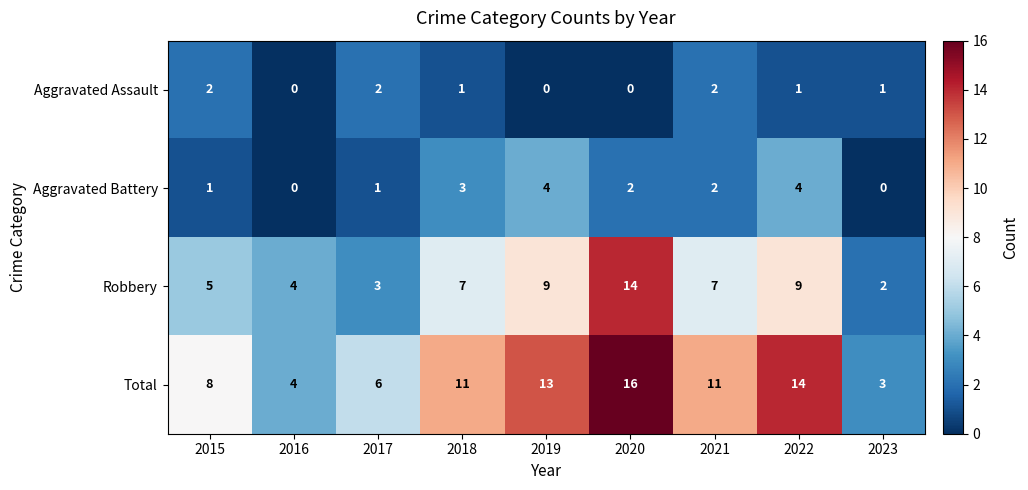

What is the approximate value of Robbery at 2017?

3